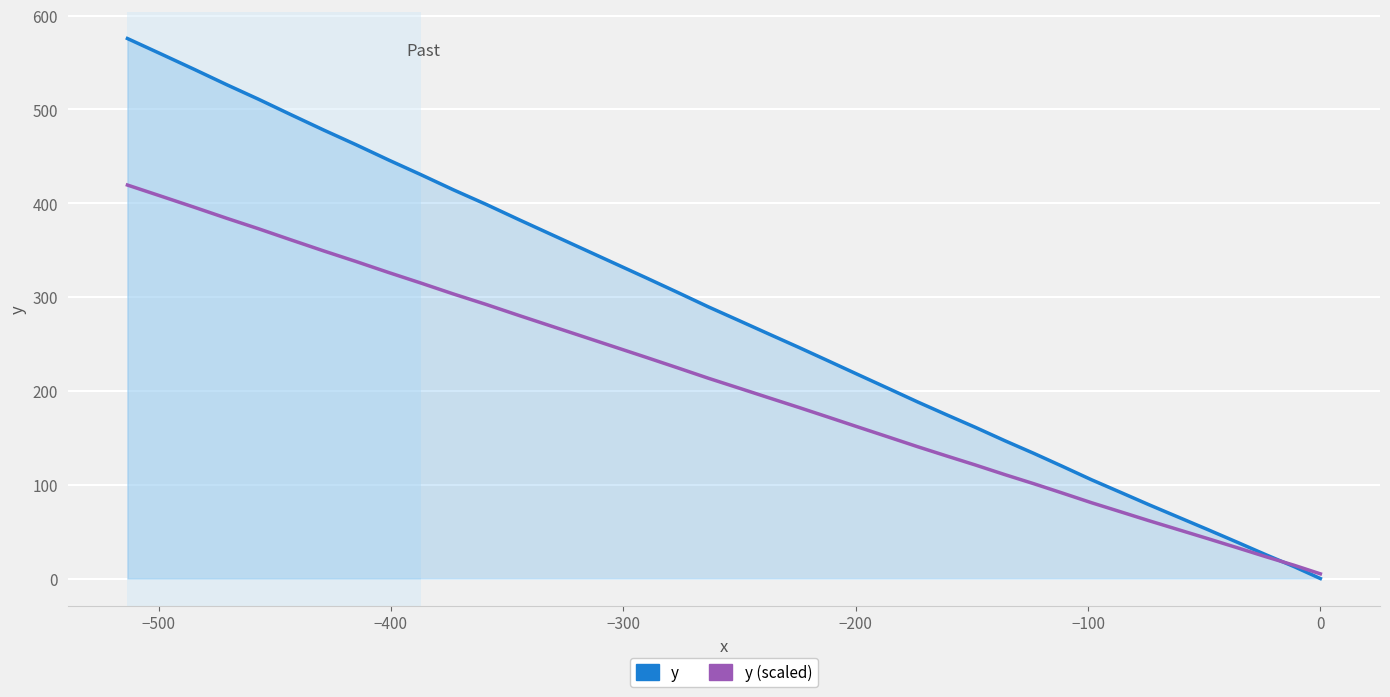

What are all the series names shown in the legend?

y, y (scaled)